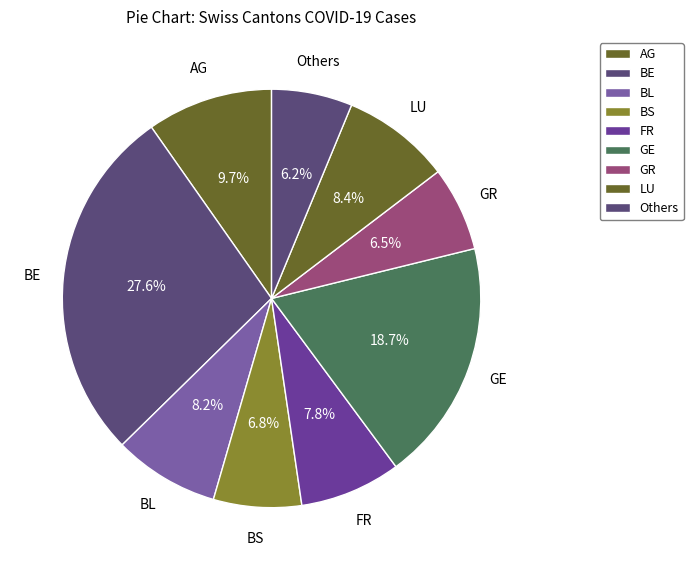

To the nearest percent, what is the average slice percentage?

11%